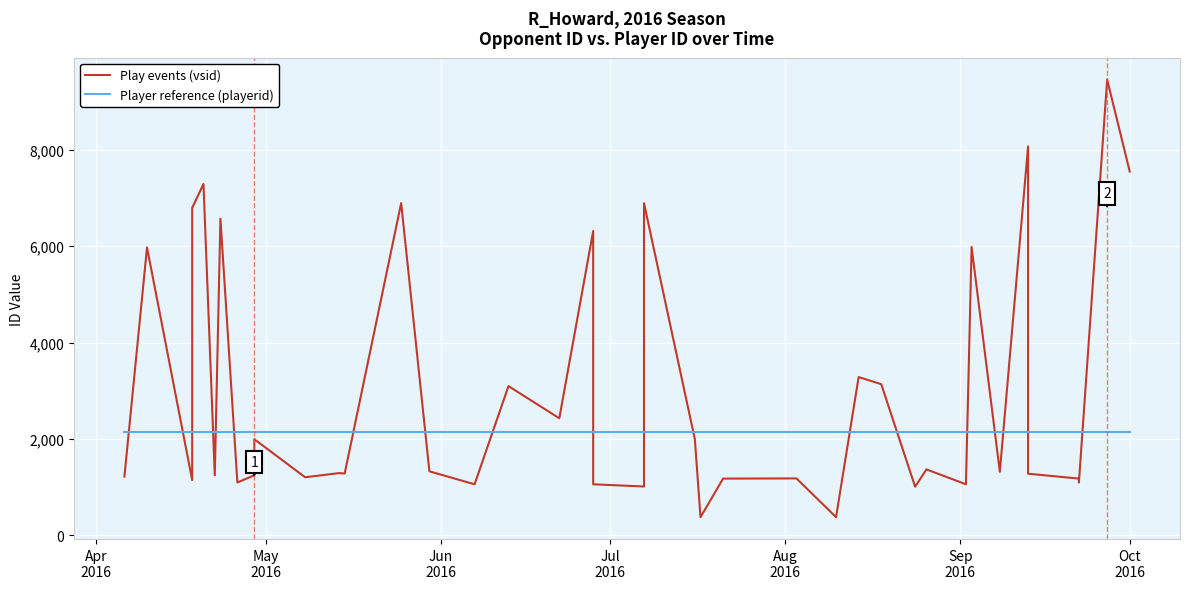

Reading right to left, transcribe all the data shown in this chart.

Play events (vsid): 7550	9460	1095	1176	1278	8073	1318	5985	1058	1368	1007	3137	3284	375	1180	1176	375	1994	6893	1012	1058	6316	2429	3096	1058	1327	6895	1282	1290	1204	1994	1245	1096	6570	1244	7293	6797	1146	5975	1218
Player reference (playerid): 2154	2154	2154	2154	2154	2154	2154	2154	2154	2154	2154	2154	2154	2154	2154	2154	2154	2154	2154	2154	2154	2154	2154	2154	2154	2154	2154	2154	2154	2154	2154	2154	2154	2154	2154	2154	2154	2154	2154	2154